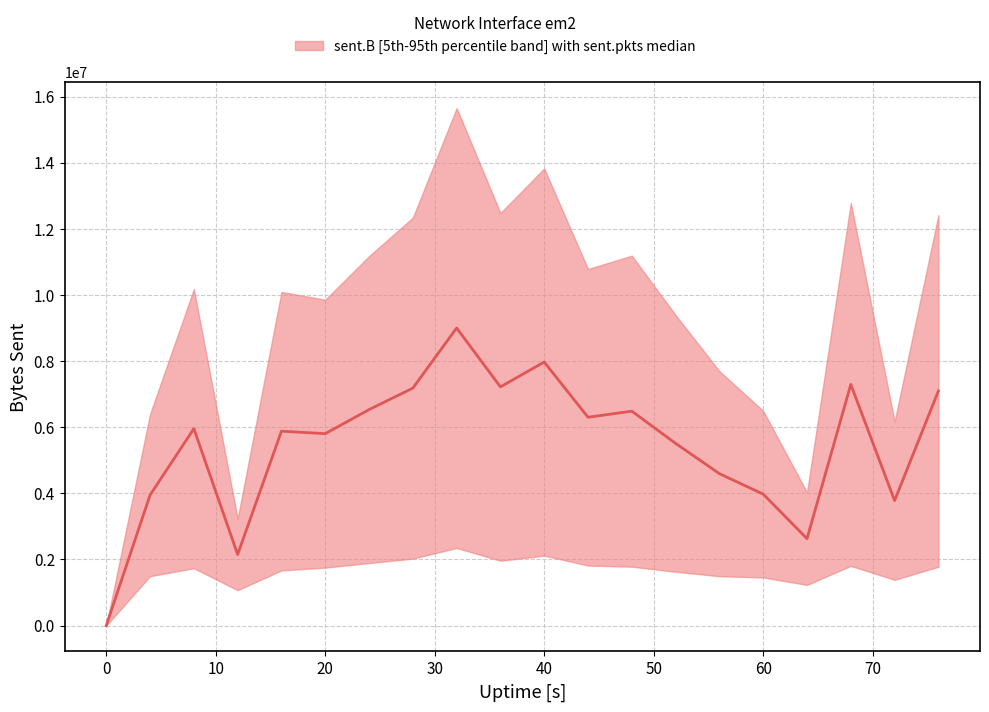

True or false: the data has more than 2 interior local peaks.

True